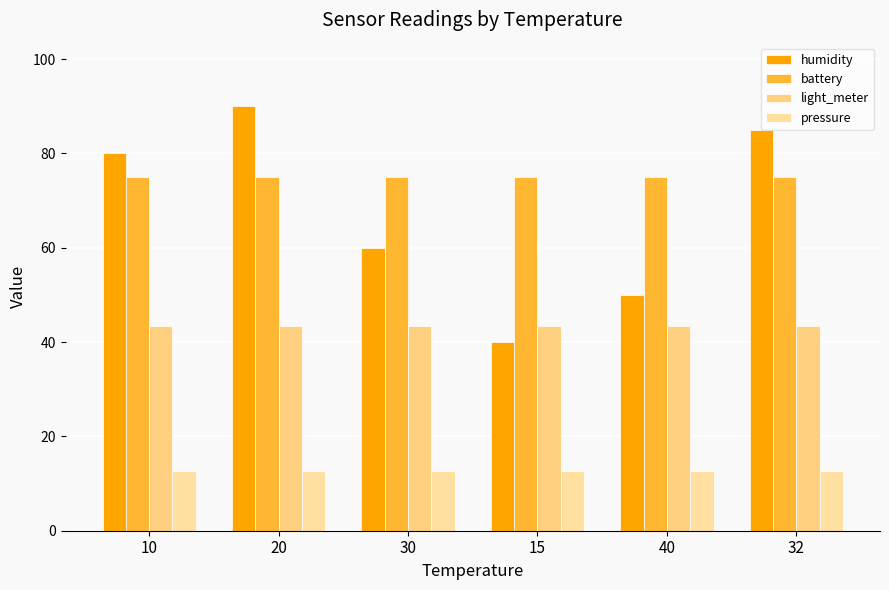

The value of pressure at 10 is 12.7. True or false?

True